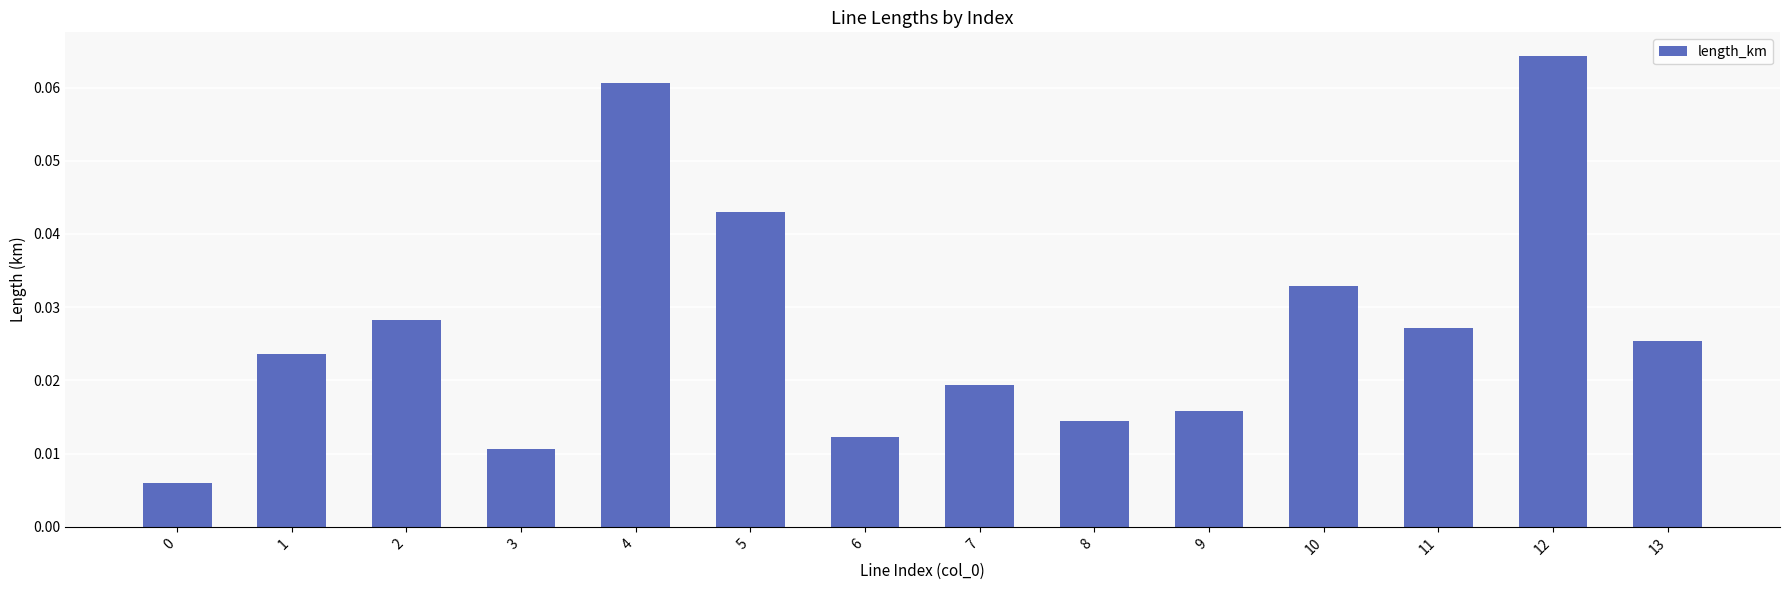

Count the values in the range 0 to 1.

14